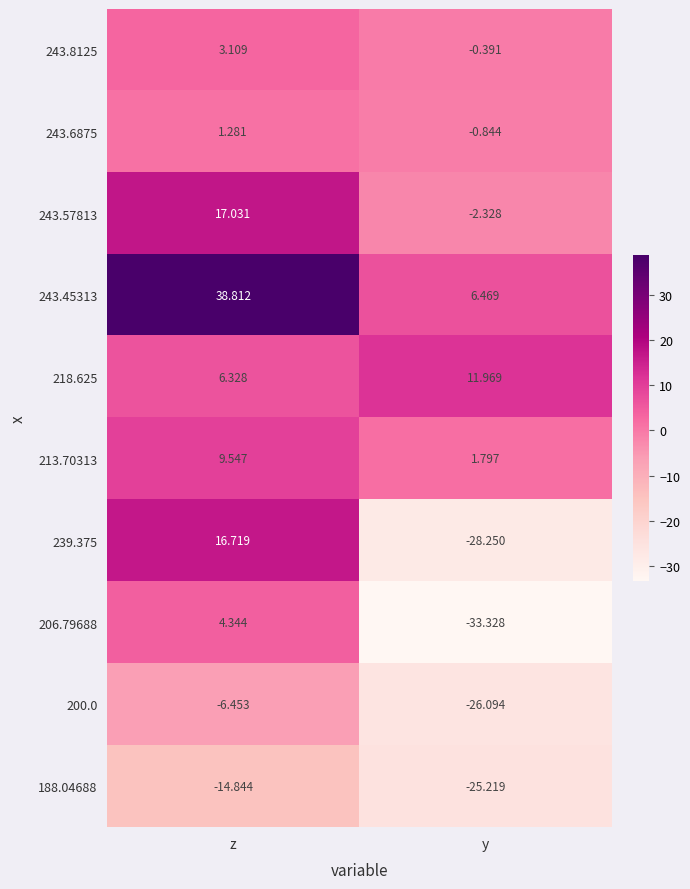

List the labels in order of 243.6875 value, largest first.

z, y